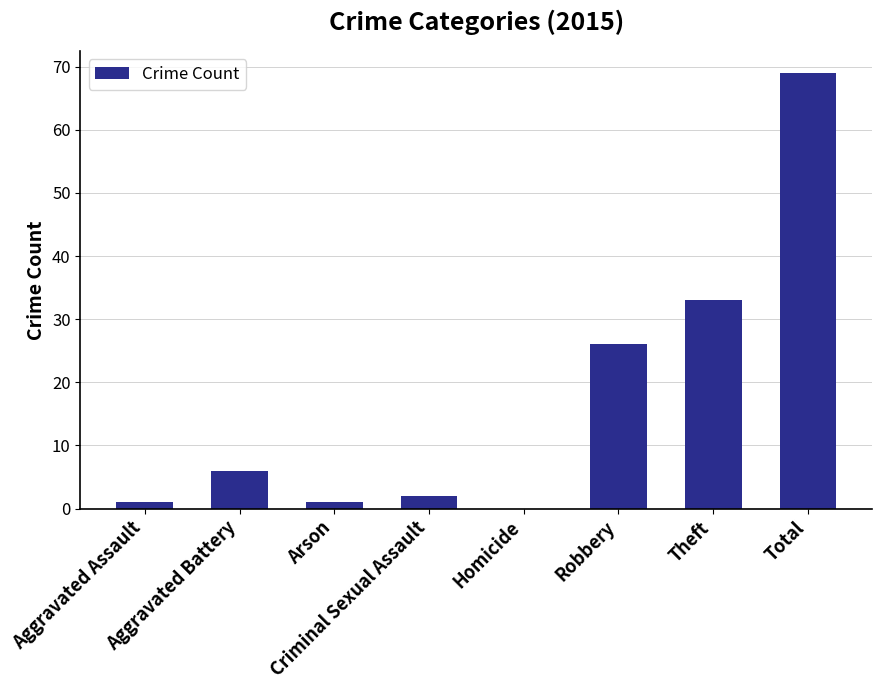

Where is the data nearest to the value 34?

Theft